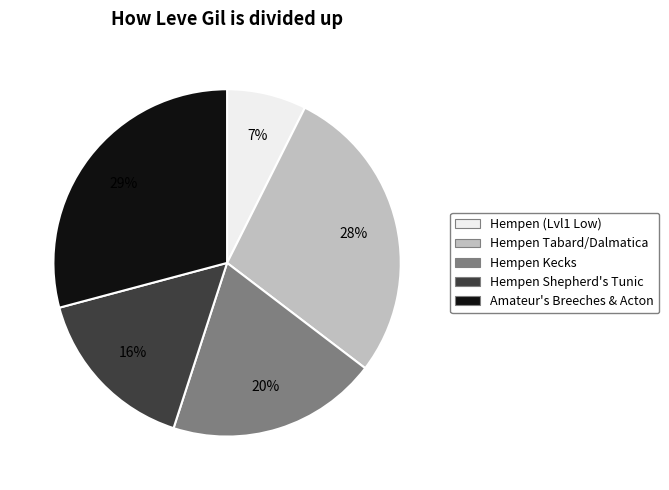

Count the number of slices in the pie.

5